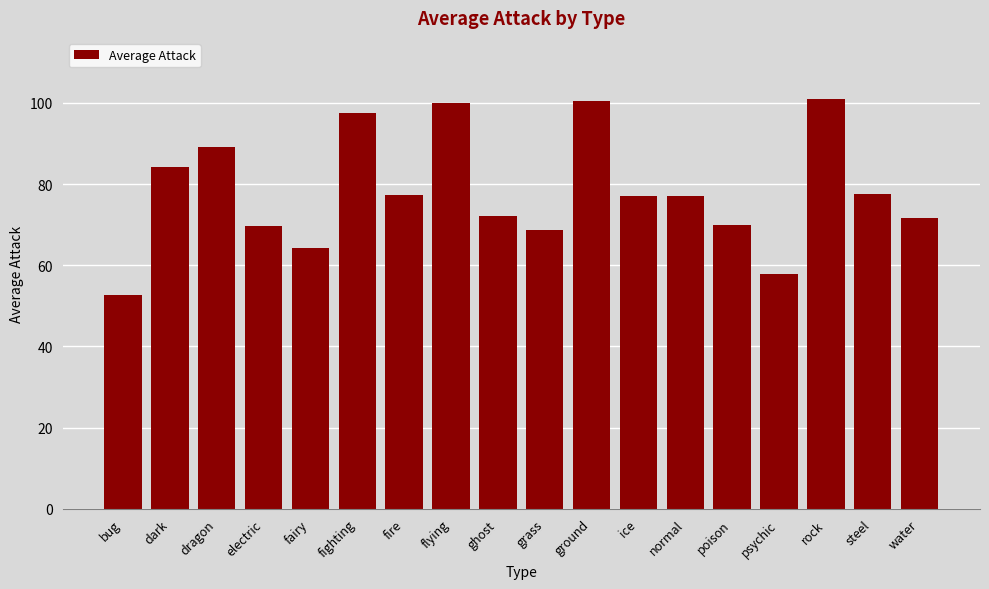

What is the minimum value shown in the chart?

52.7